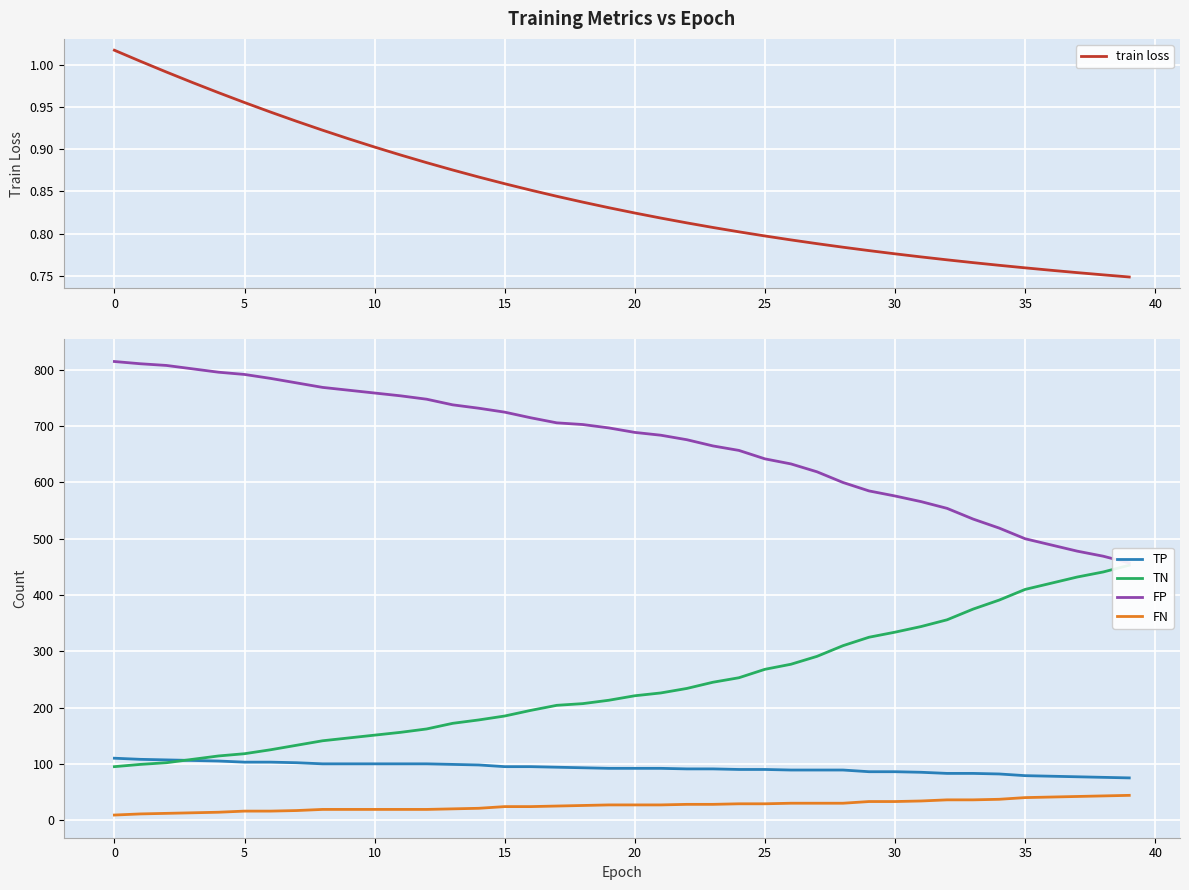

True or false: TP and FN cross at least once.

False